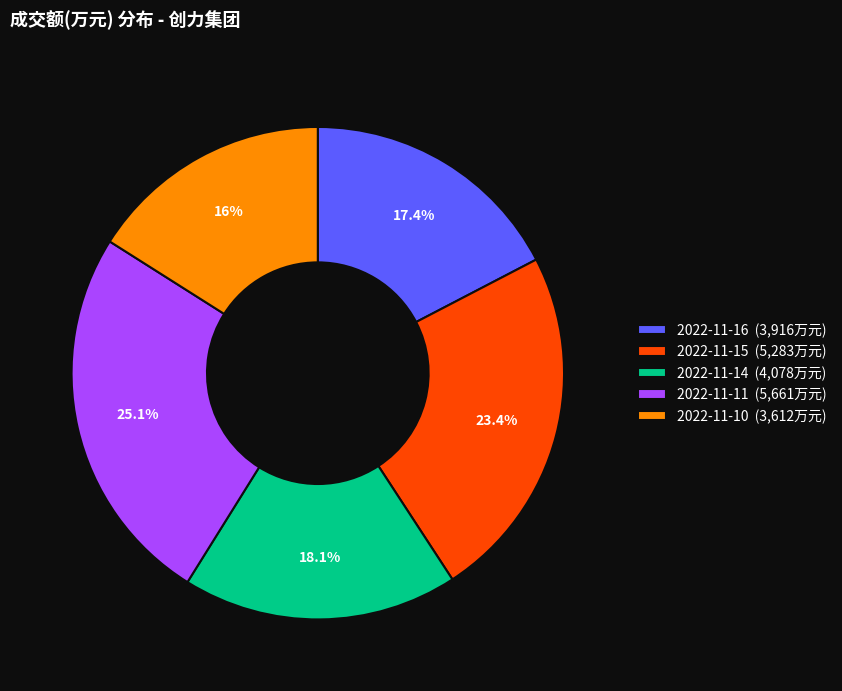

How many slices are in this pie chart?

5